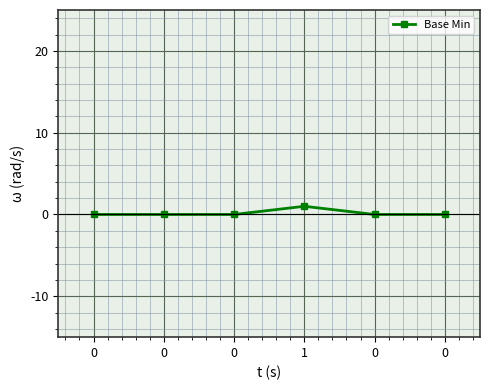

Does the chart have visible grid lines?

Yes